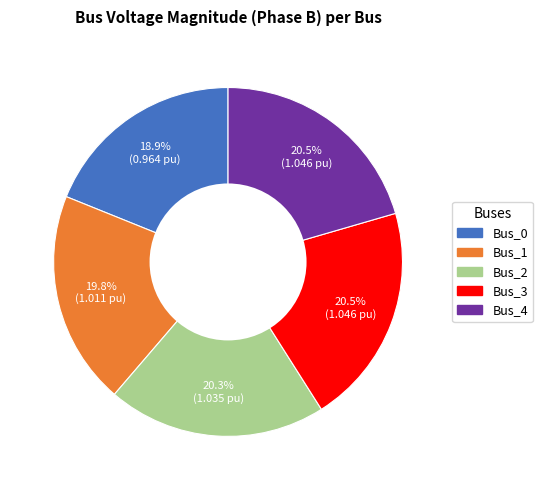

Does Bus_2 account for over 50% of the chart?

No